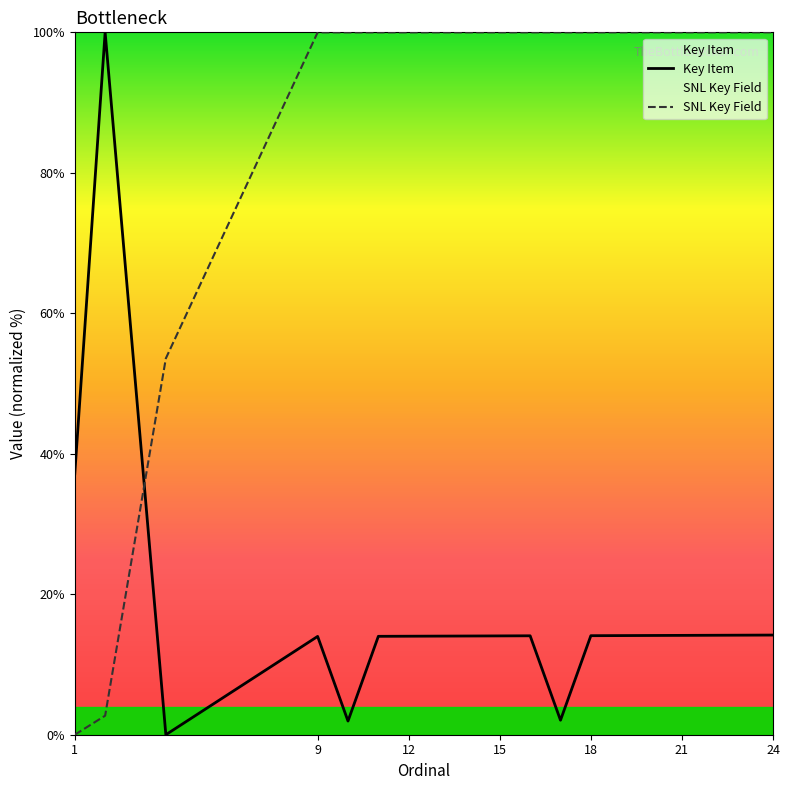

How many intersections are there between SNL Key Field and Key Item?

1